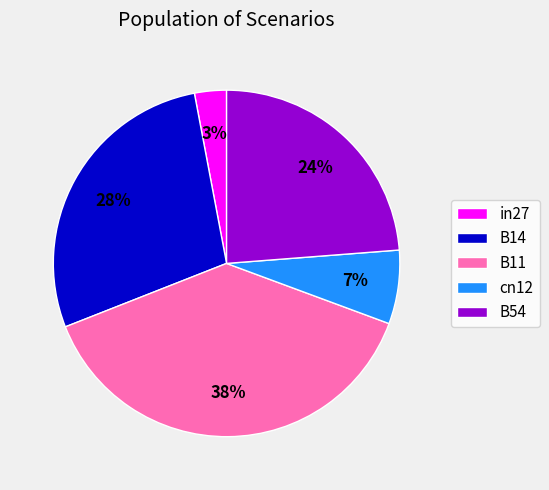

To the nearest percent, what portion does cn12 represent?

7%